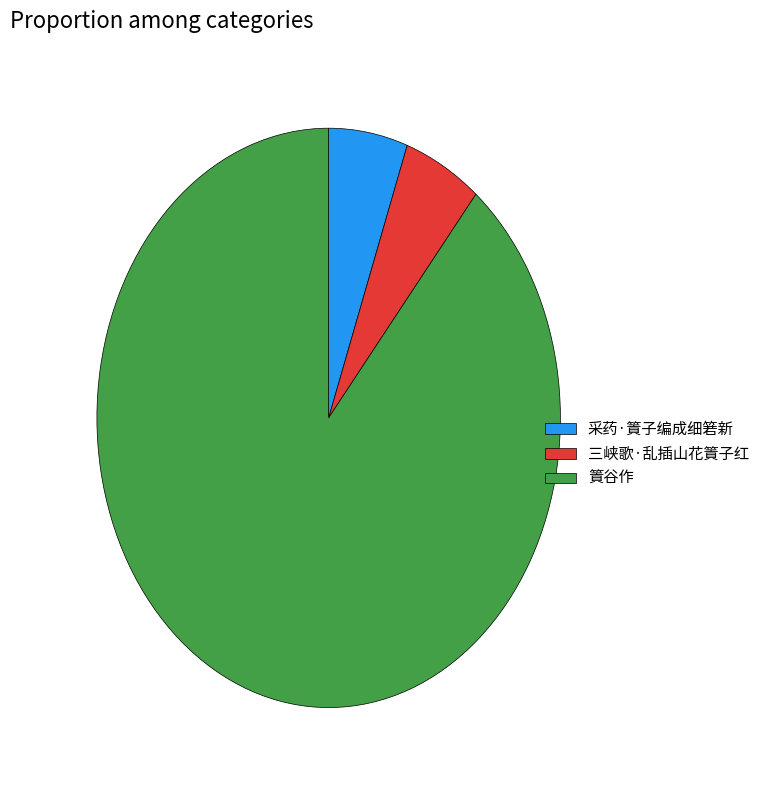

Do 采药·篢子编成细箬新 and 篢谷作 together represent more than half of the pie?

Yes